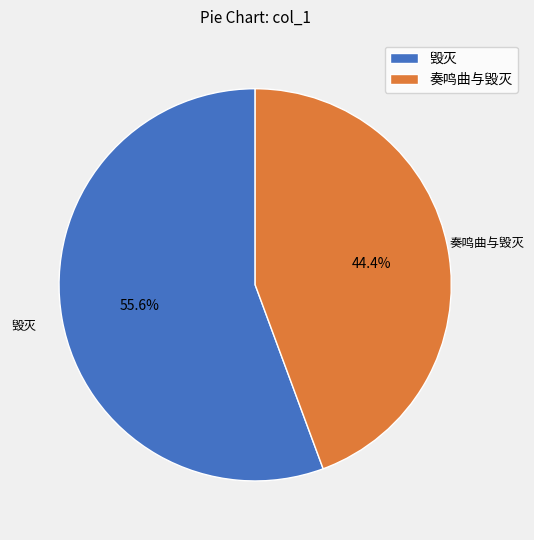

How much of the chart is everything except 毁灭?

44.4%